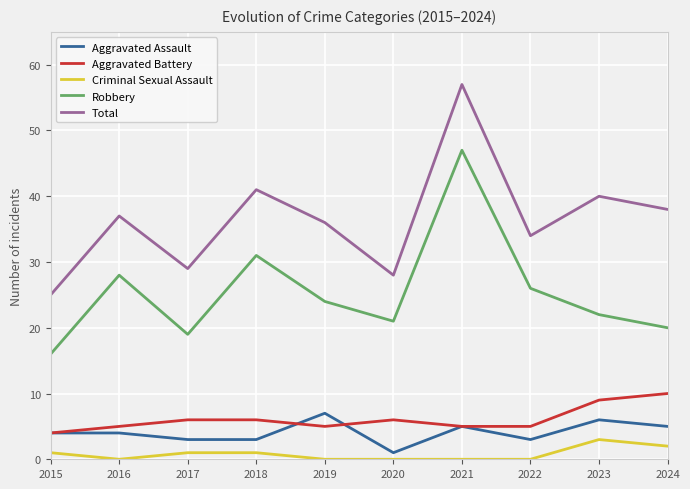

At which label does Robbery first exceed 24?

2016